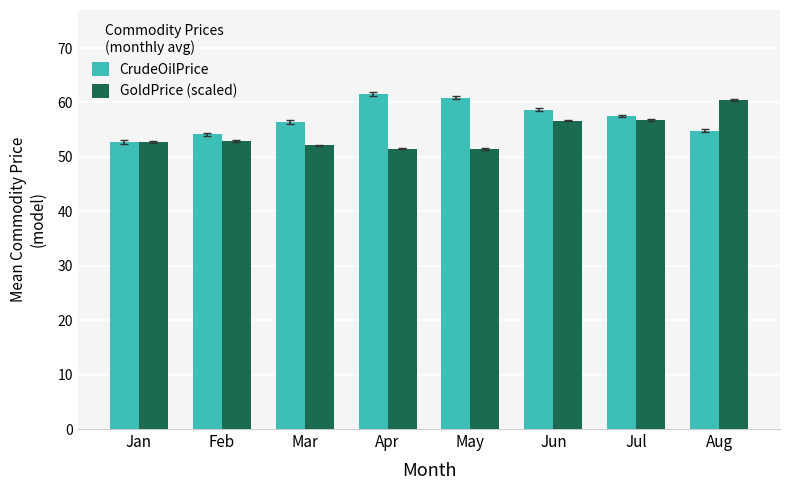

What is the difference between the GoldPrice (scaled) values at Jun and Aug?

3.7